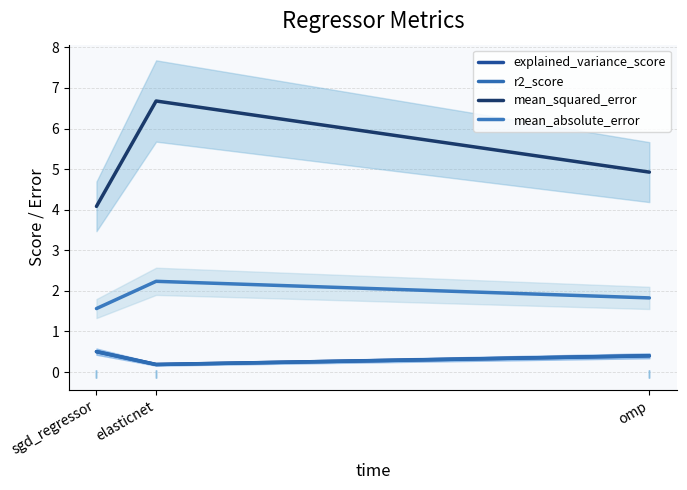

What position from the left is omp?

3